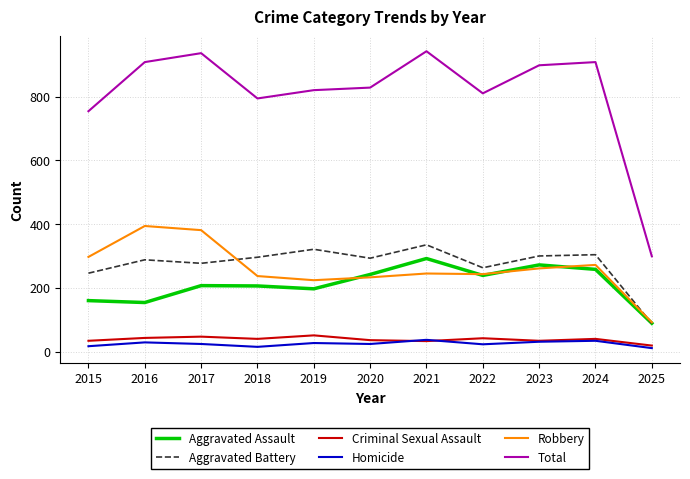

Is this an area chart (filled region under the line)?

No